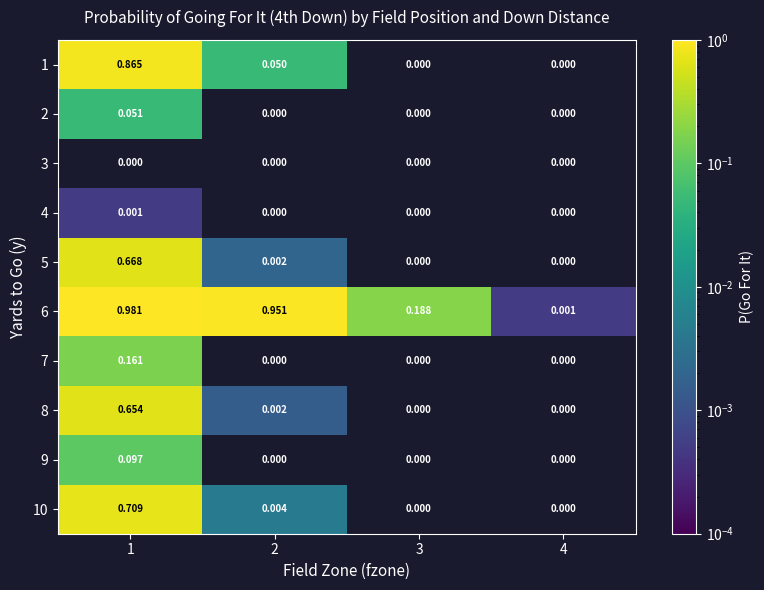

At how many categories does at least one series exceed 0?

4